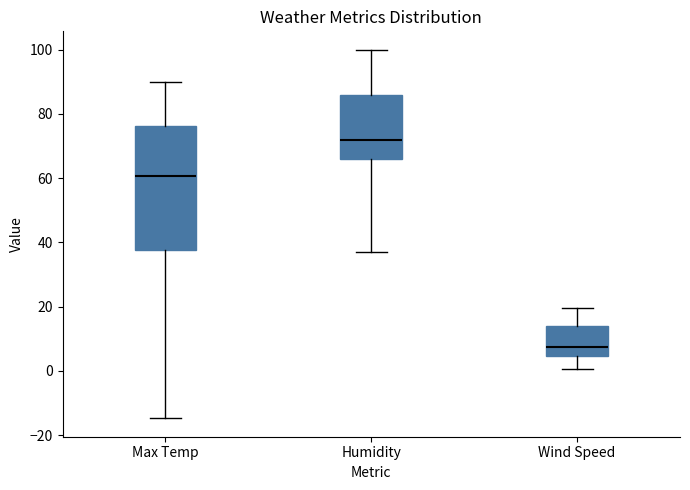

Comparing the boxes themselves (not the whiskers), which one is the tallest?

Max Temp